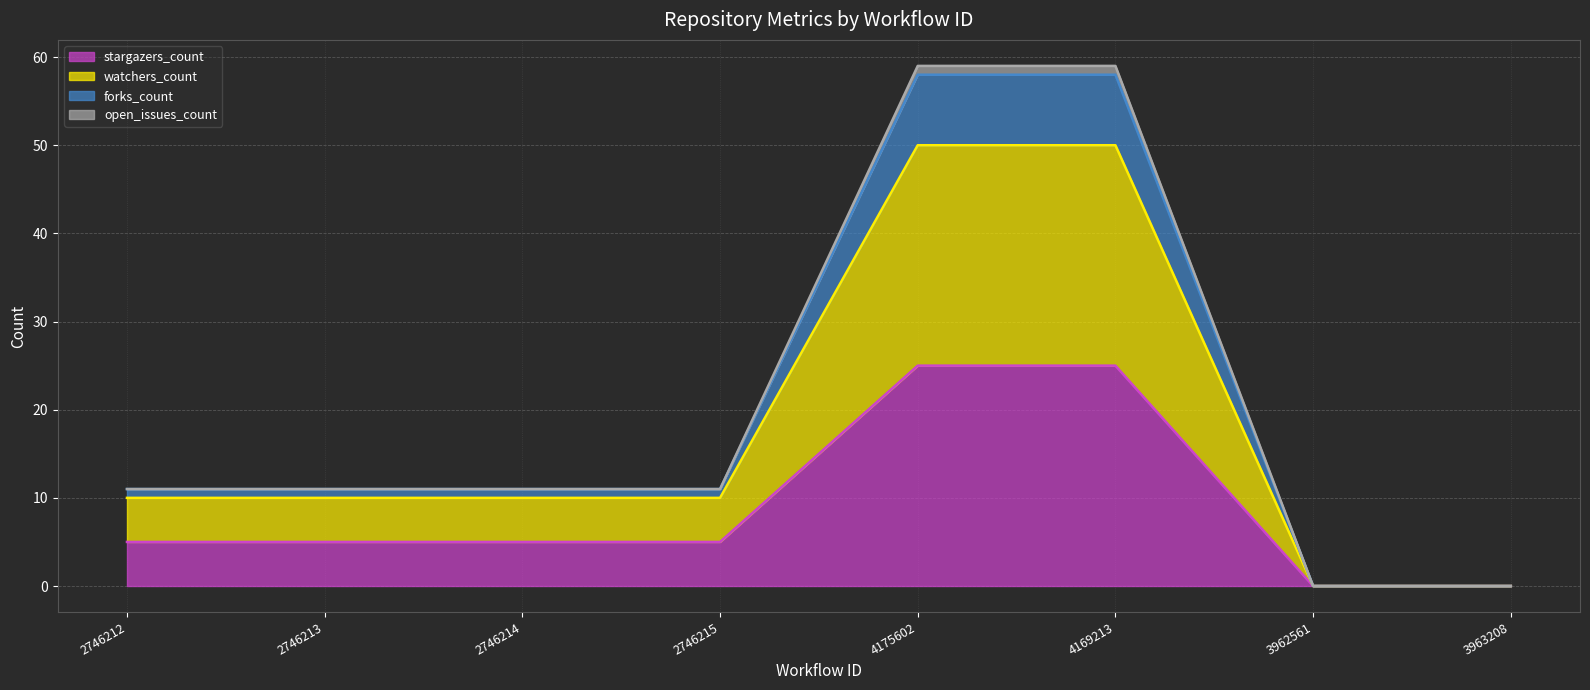

Rank the categories by stargazers_count value from lowest to highest.

3962561, 3963208, 2746212, 2746213, 2746214, 2746215, 4175602, 4169213